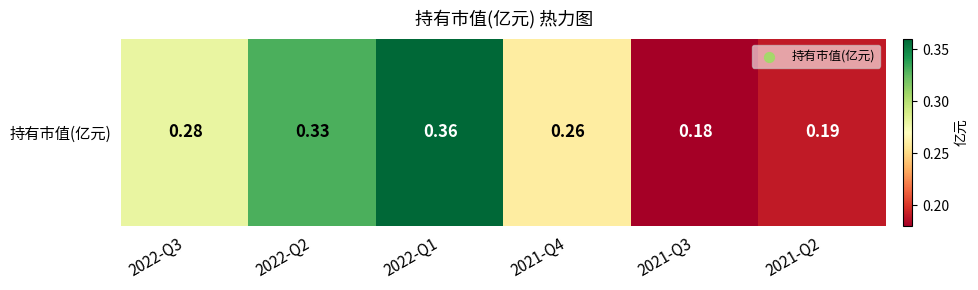

What is the difference between the maximum and second lowest values?

0.2